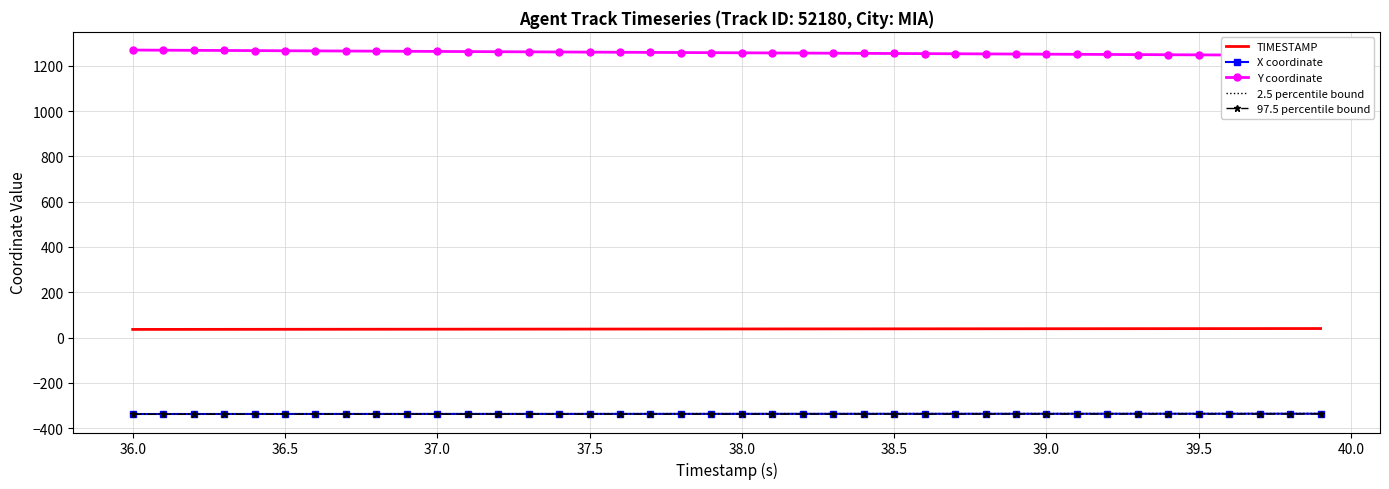

The value of 97.5 percentile bound at 37.5 is -166.7. True or false?

False